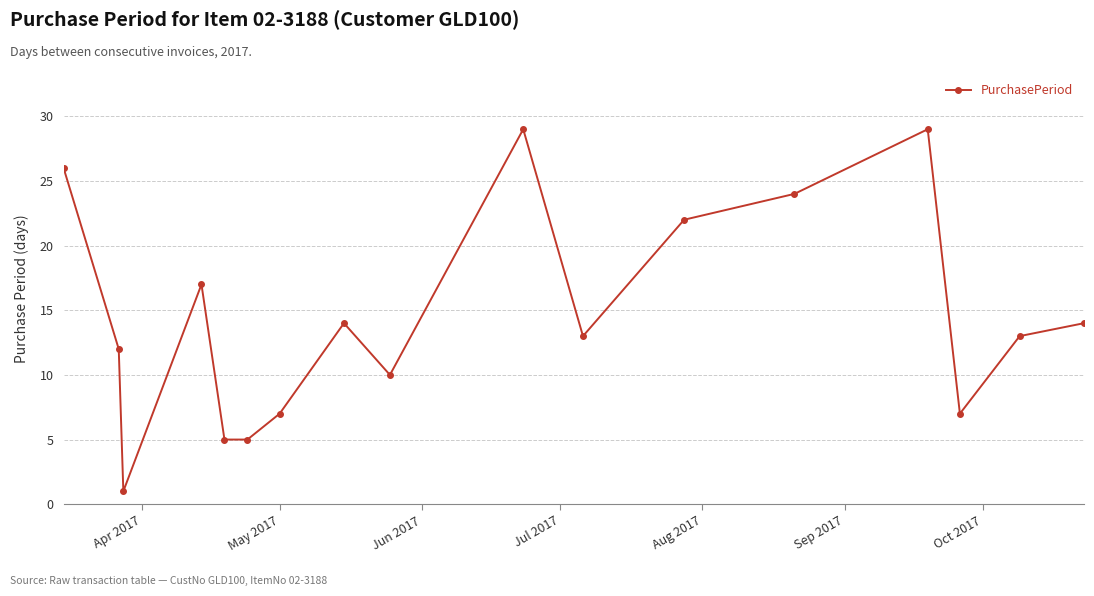

What is the greatest value displayed?

29